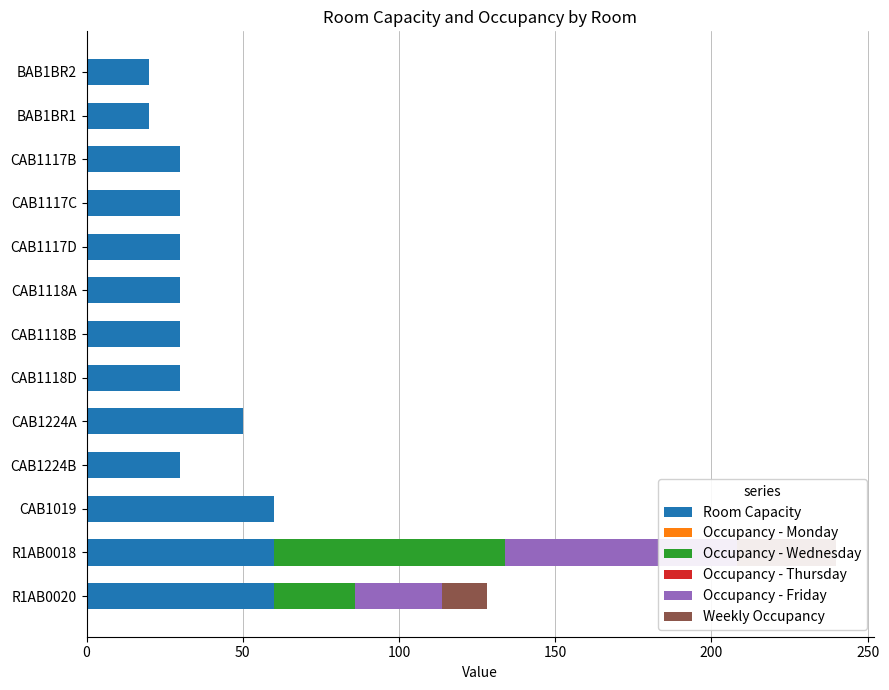

The value of Occupancy - Friday at R1AB0020 is 36.9. True or false?

False